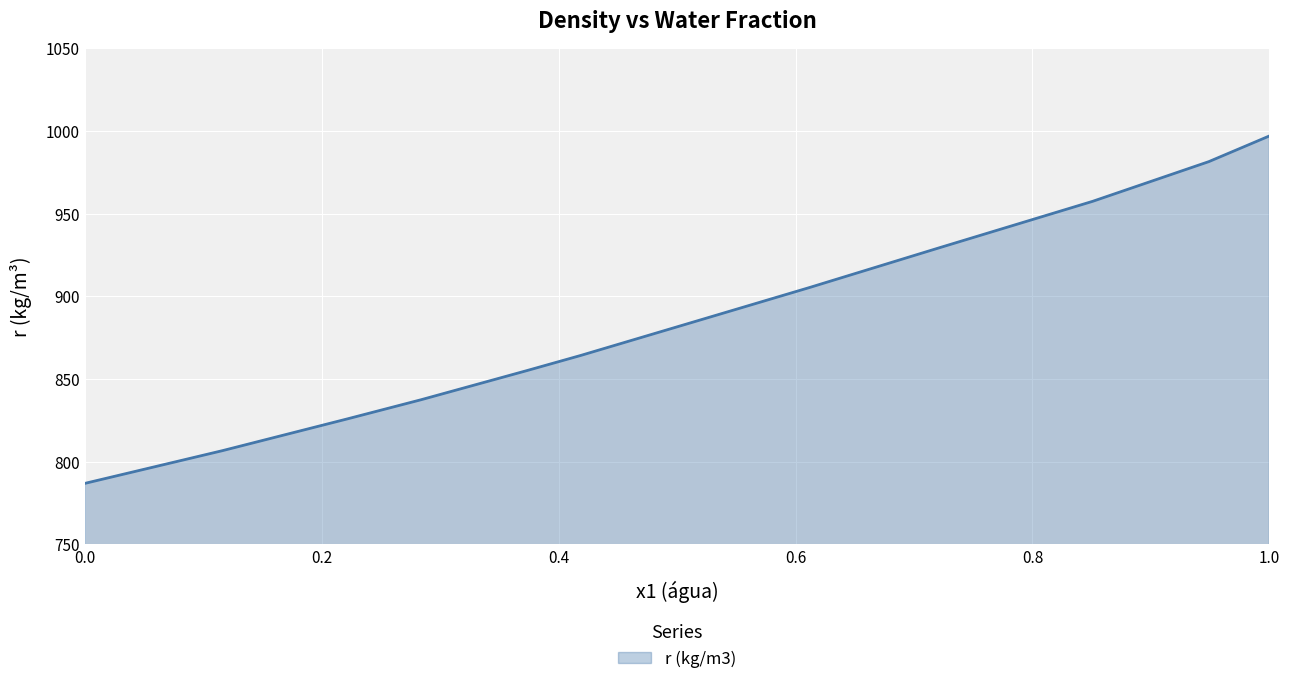

What is the smallest value displayed?

786.8